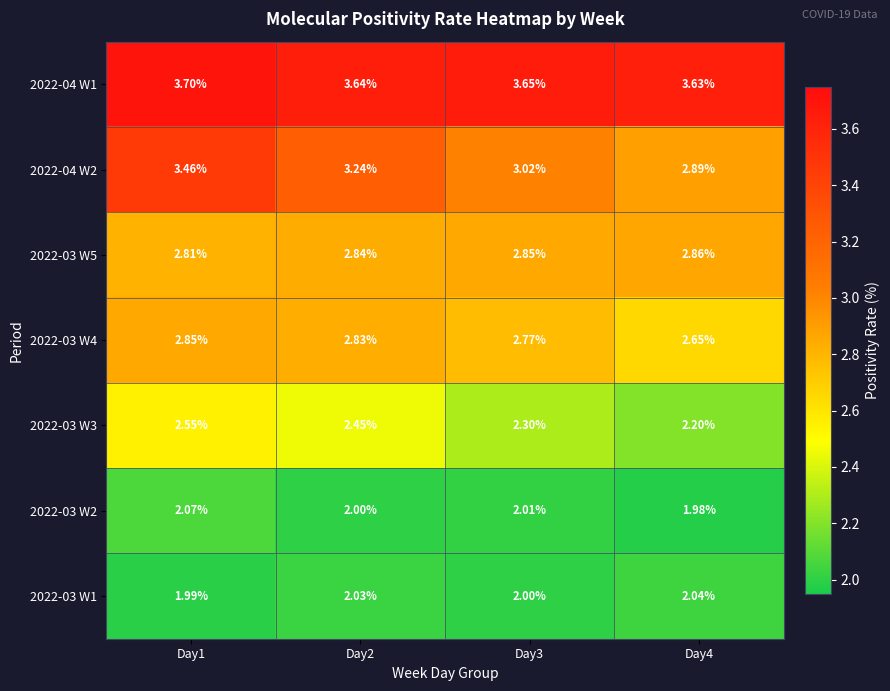

Is the value of 2022-03 W2 at Day1 greater than the value of 2022-03 W4 at Day4?

No